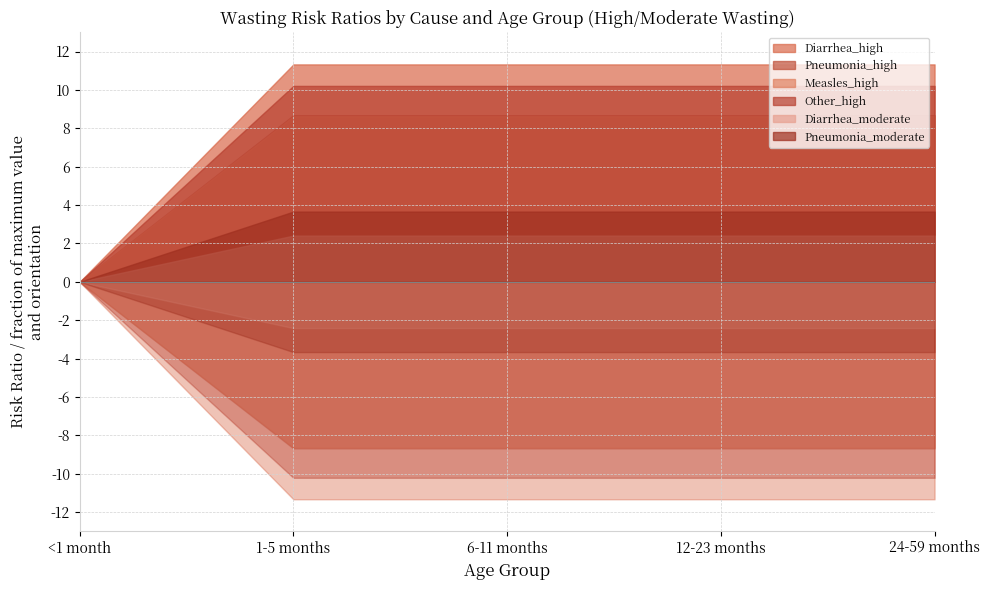

Is it true that Pneumonia_moderate equals 8.1 at 6-11 months?

False